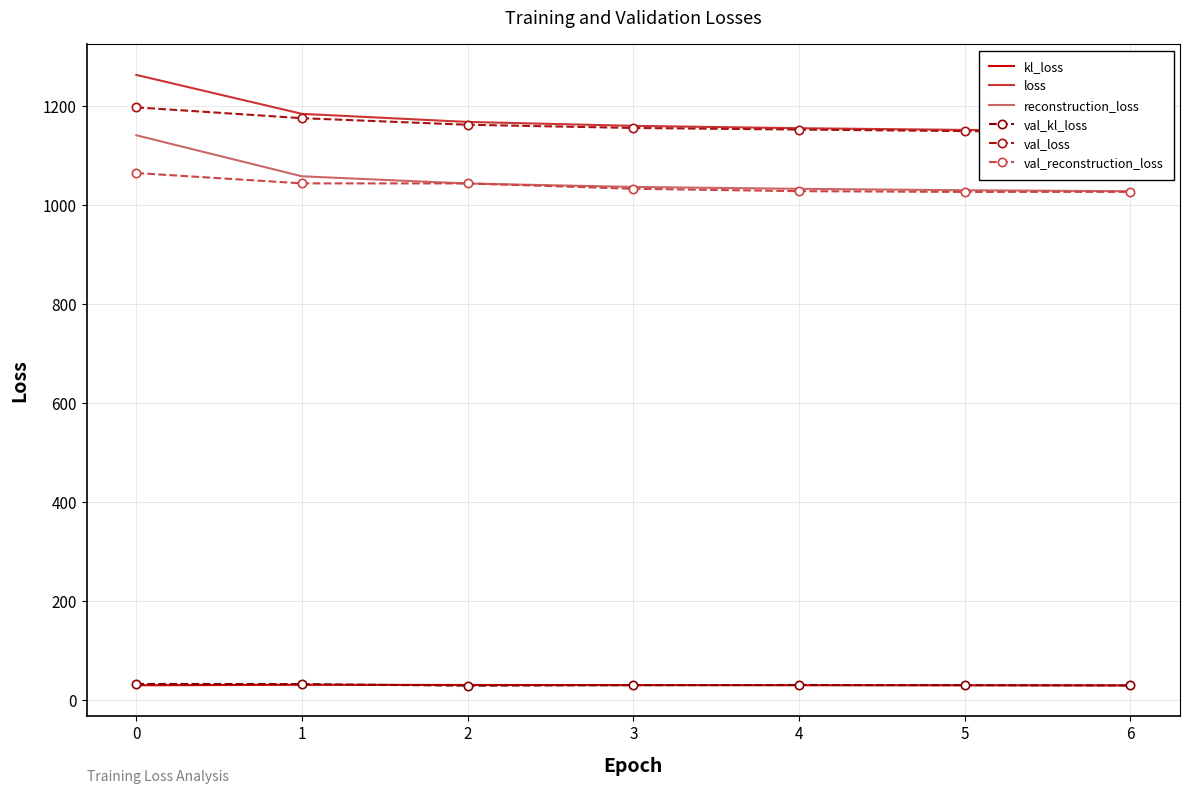

How many values in the reconstruction_loss series exceed 1036?

4